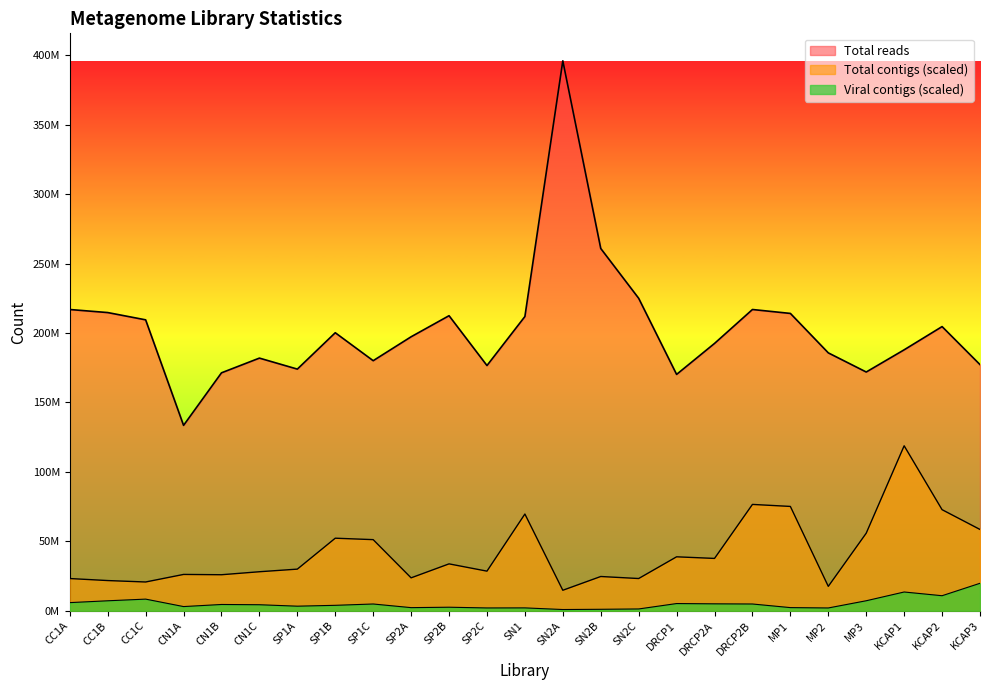

What is the label of the 5th point from the right?

MP2